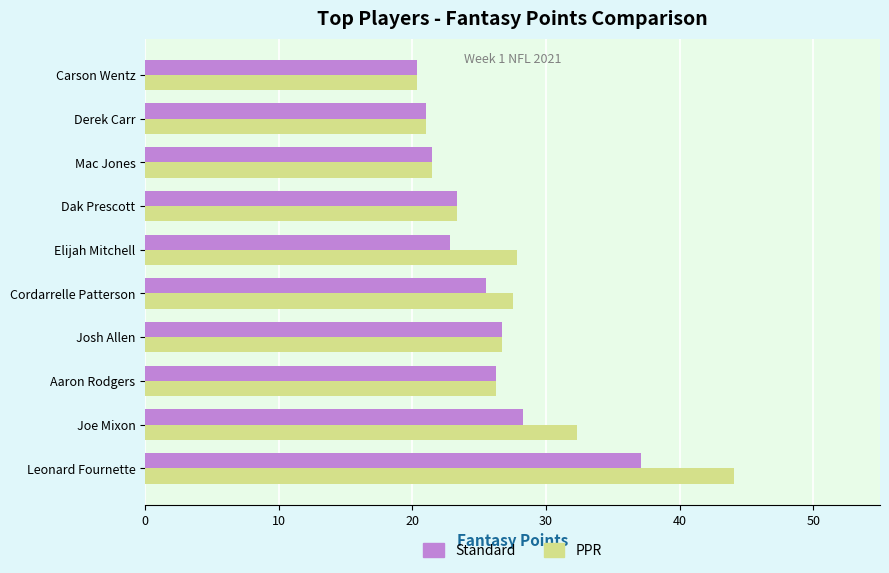

Rank the series by their maximum value, from highest to lowest.

PPR, Standard